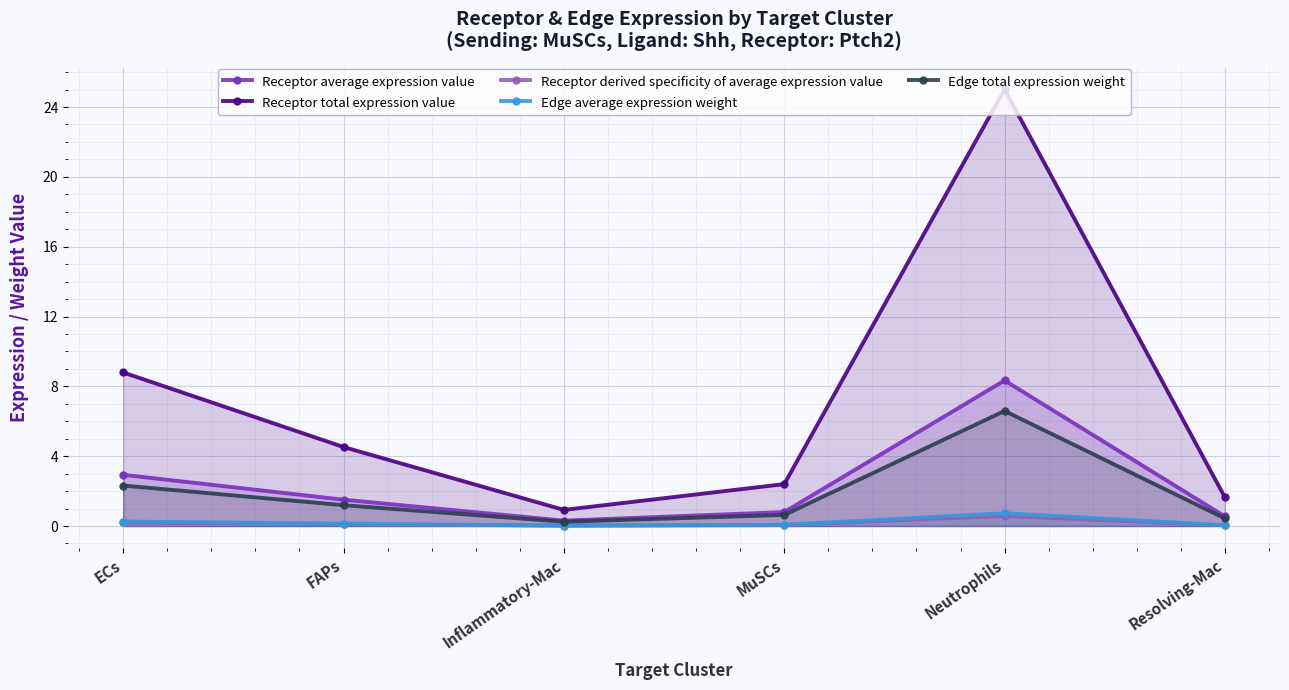

Is the value of Receptor total expression value at FAPs greater than the value of Edge average expression weight at Resolving-Mac?

Yes